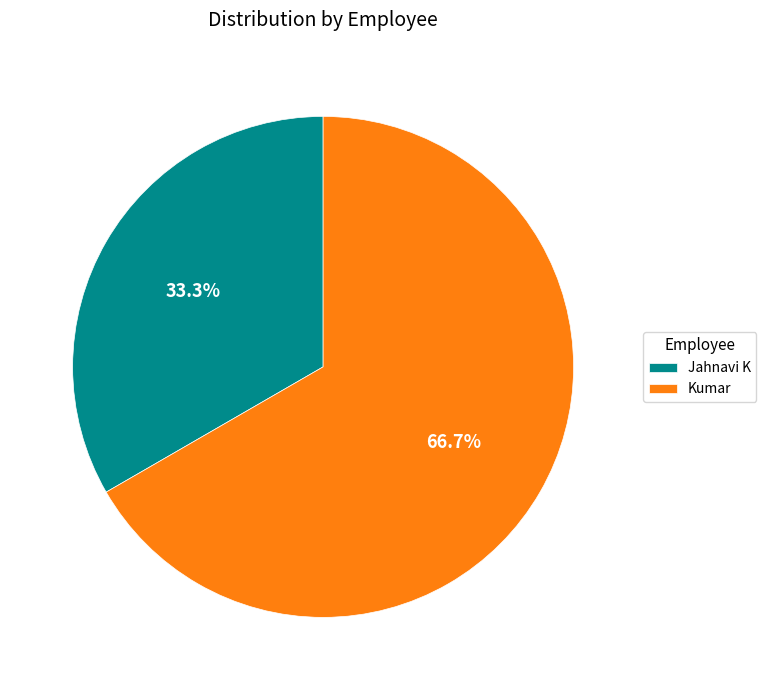

To the nearest percent, what is the difference between the Jahnavi K and Kumar slice percentages?

33%